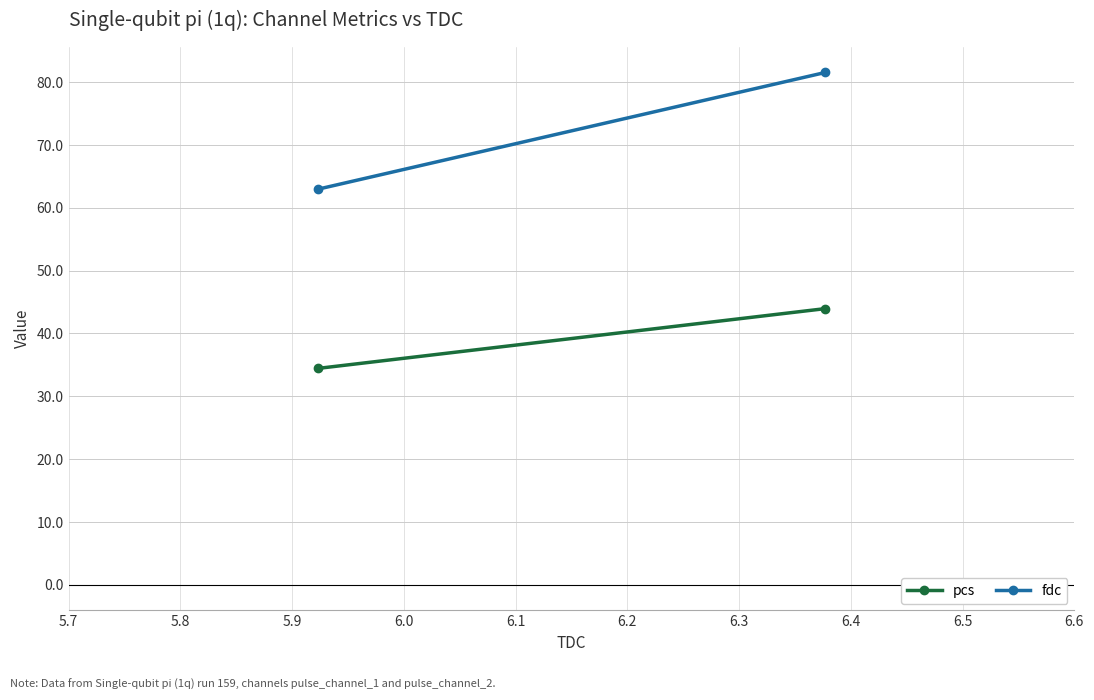

What is the value of the fdc point at the 1st from the left?

63.0